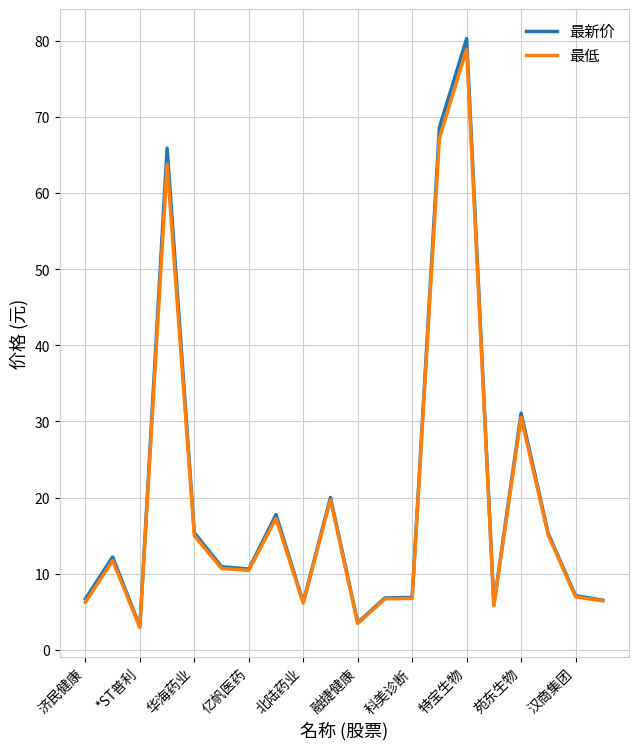

Which series has the largest range (max minus min)?

最新价